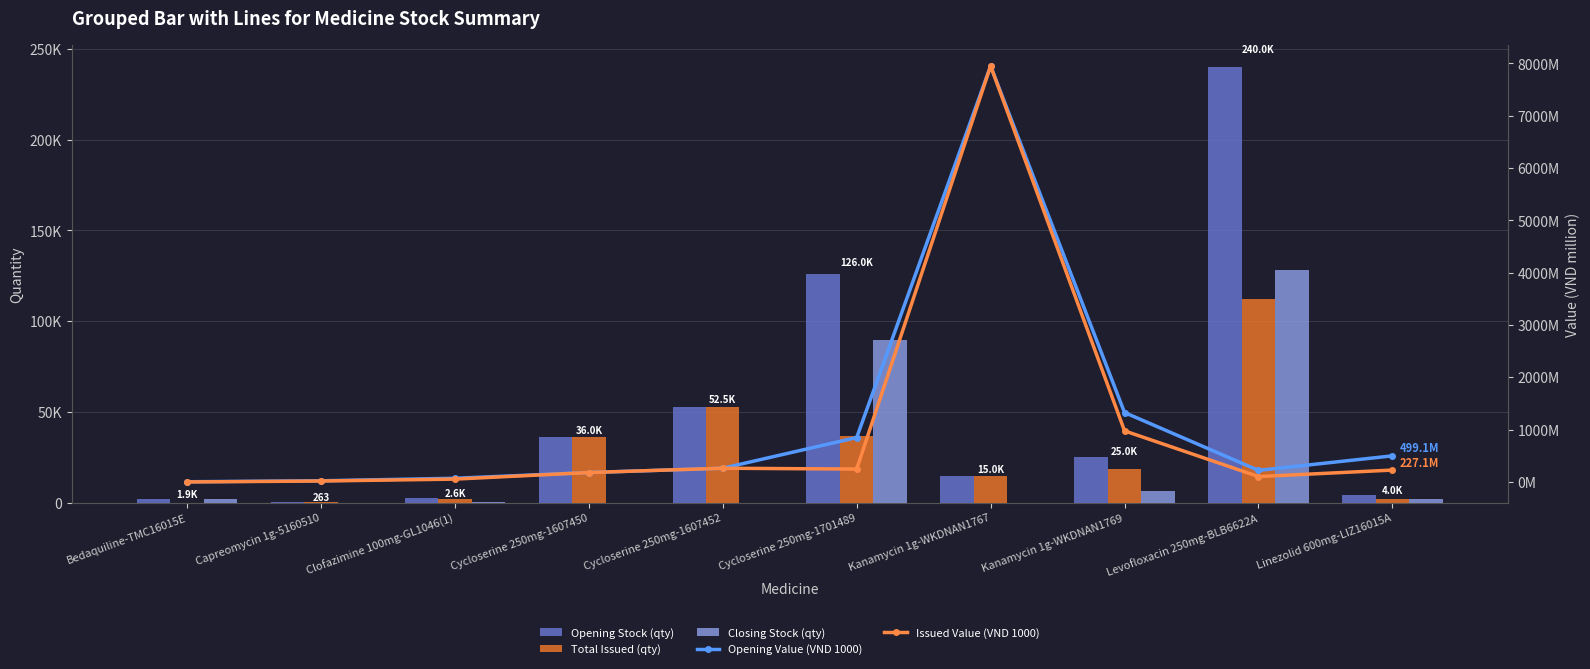

What is the label of the 9th bar from the left?

Levofloxacin 250mg-BLB6622A